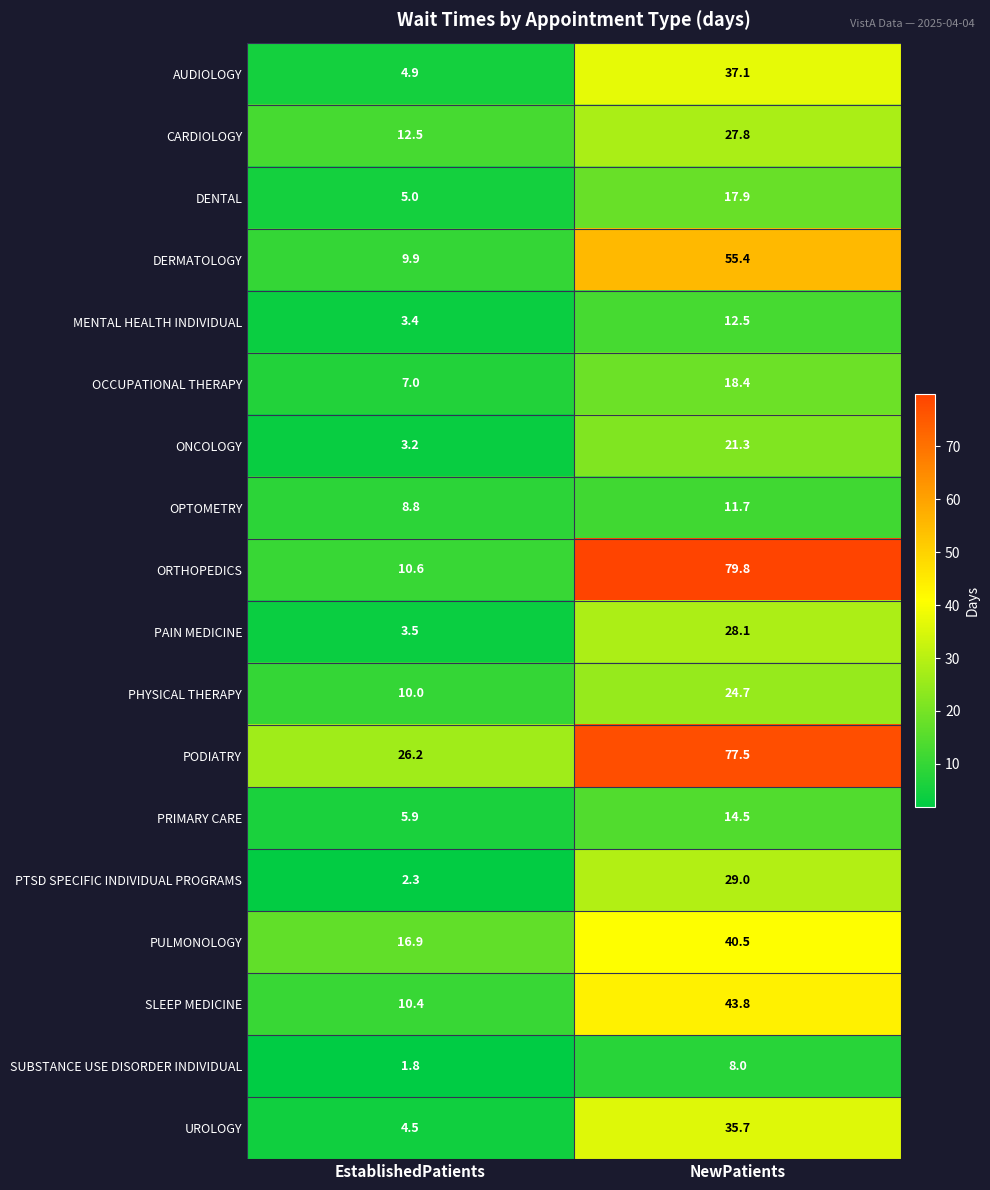

The DENTAL series shows 17.9 at NewPatients. True or false?

True